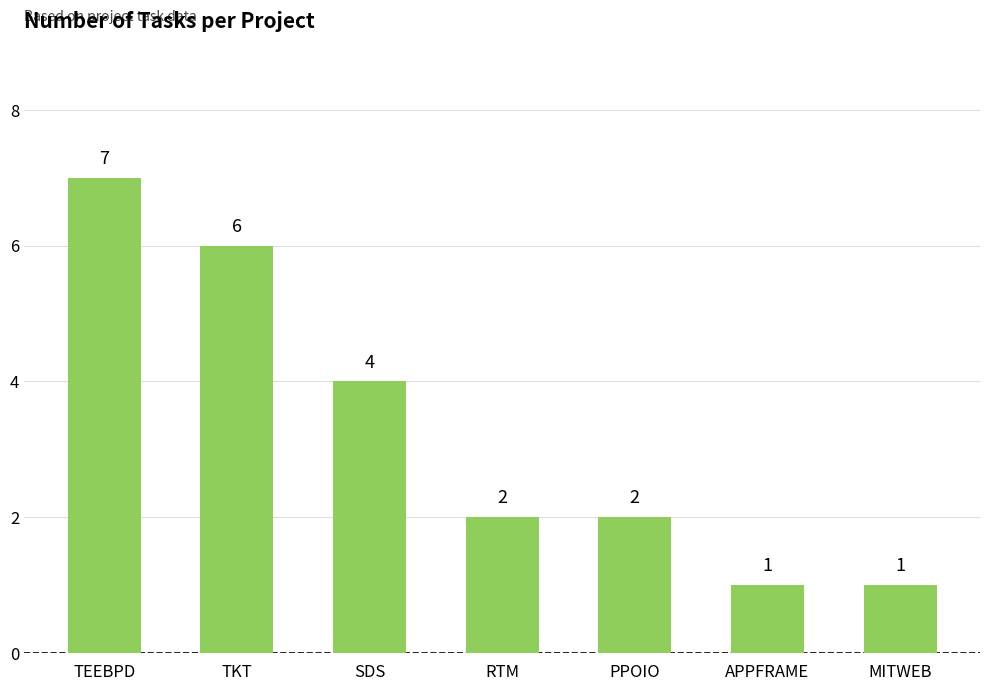

Does the chart contain stacked bars?

No